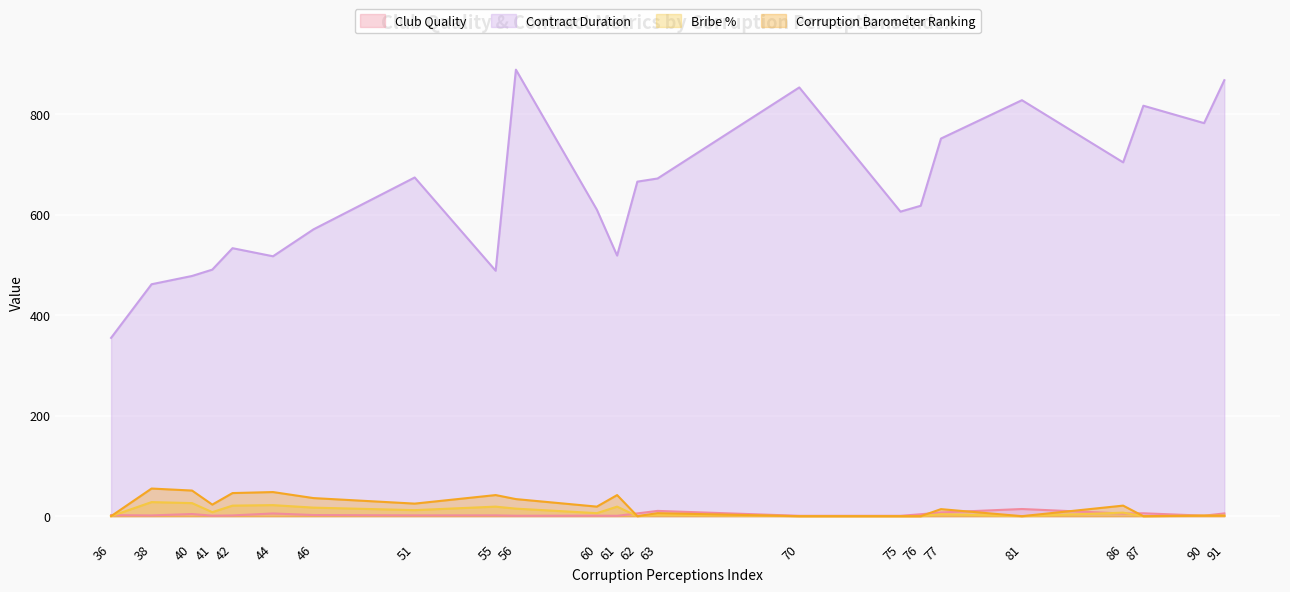

What is the maximum value for Club Quality?

14.2